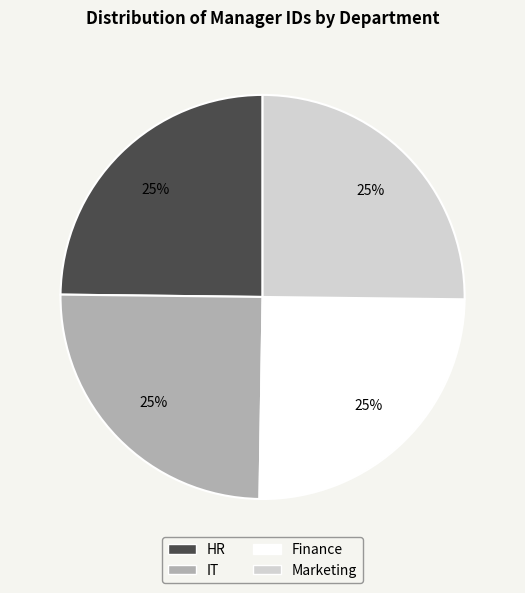

True or false: Finance accounts for 25% of the total.

True